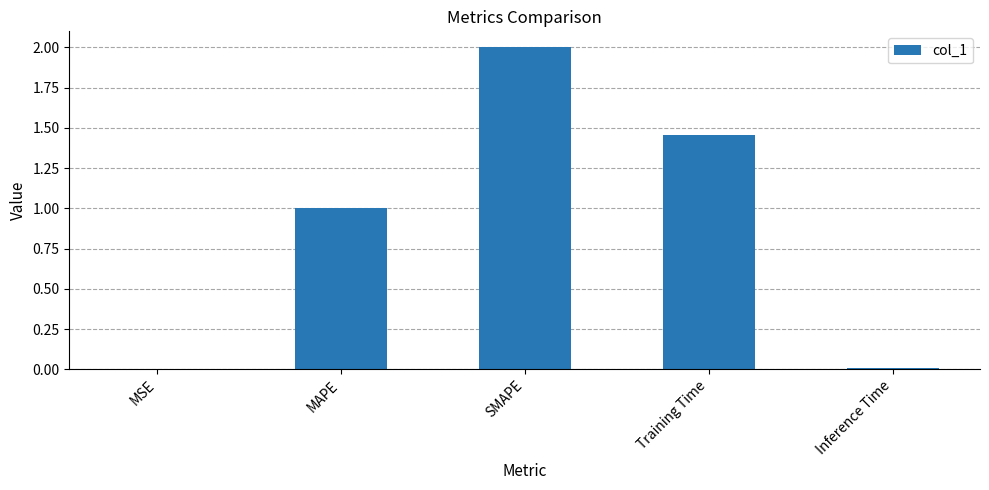

Between SMAPE and Training Time, which is larger?

SMAPE